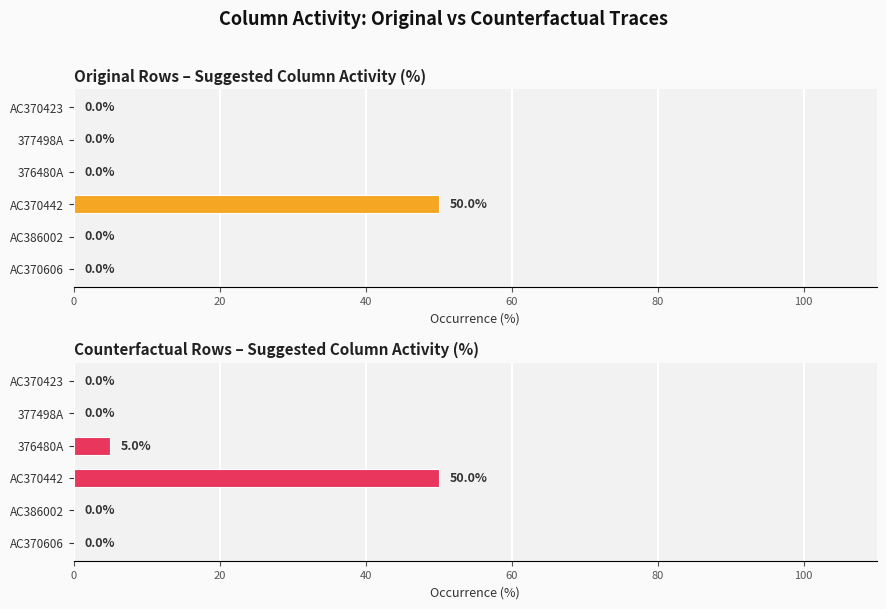

The Counterfactual Rows – Suggested Column Activity (%) series shows -16 at AC370423. True or false?

False